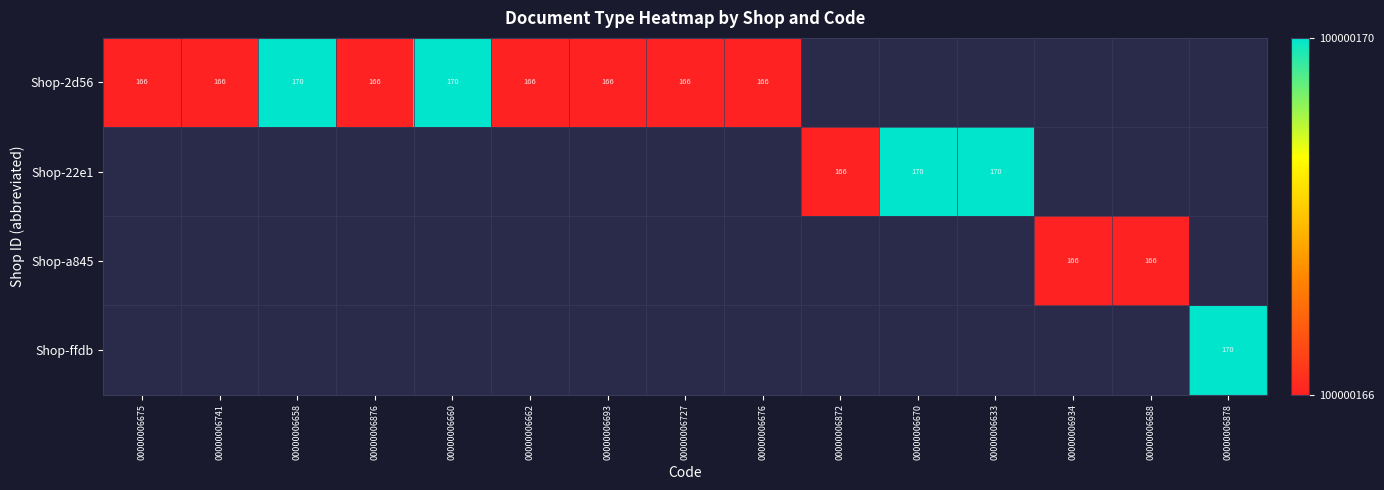

The Shop-2d56 series shows 236 at 00000006741. True or false?

False